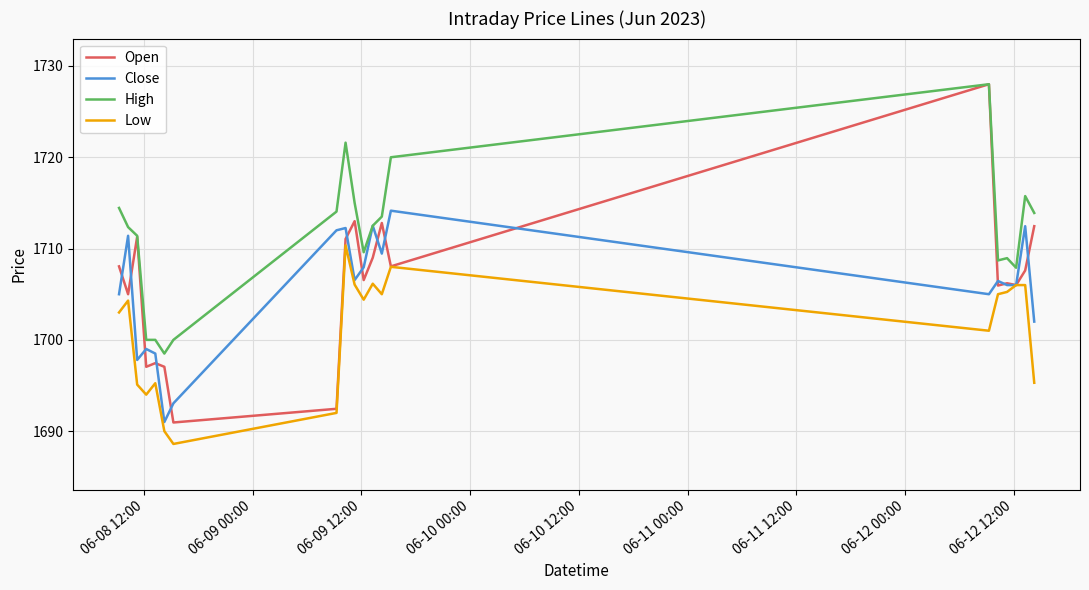

Which series has the largest total across all categories?

High